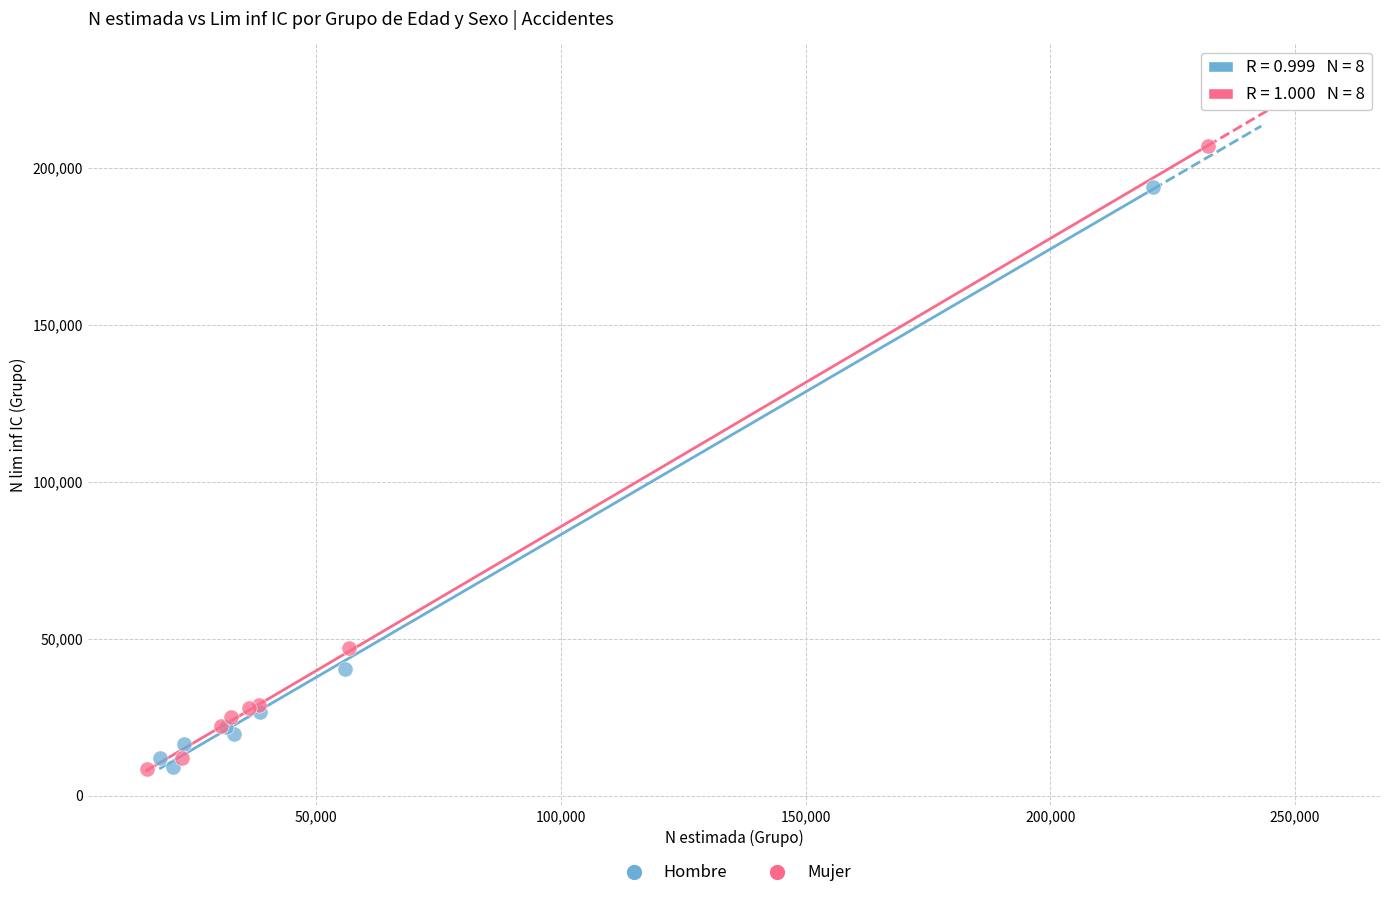

Which series has the largest Y range (max minus min)?

Mujer